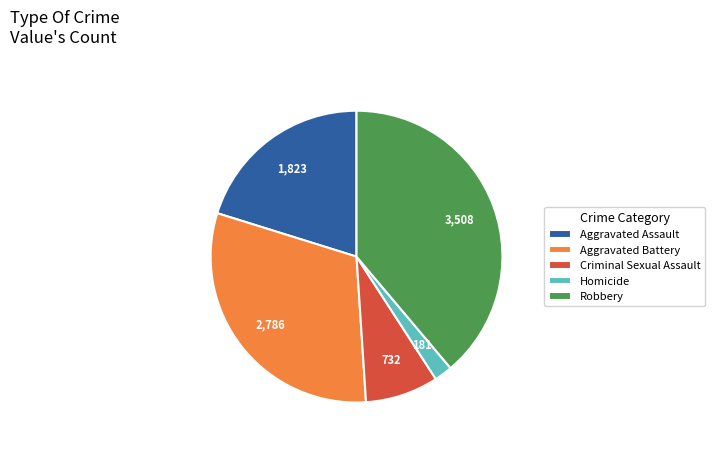

Is the sum of Homicide and Aggravated Battery greater than half?

No